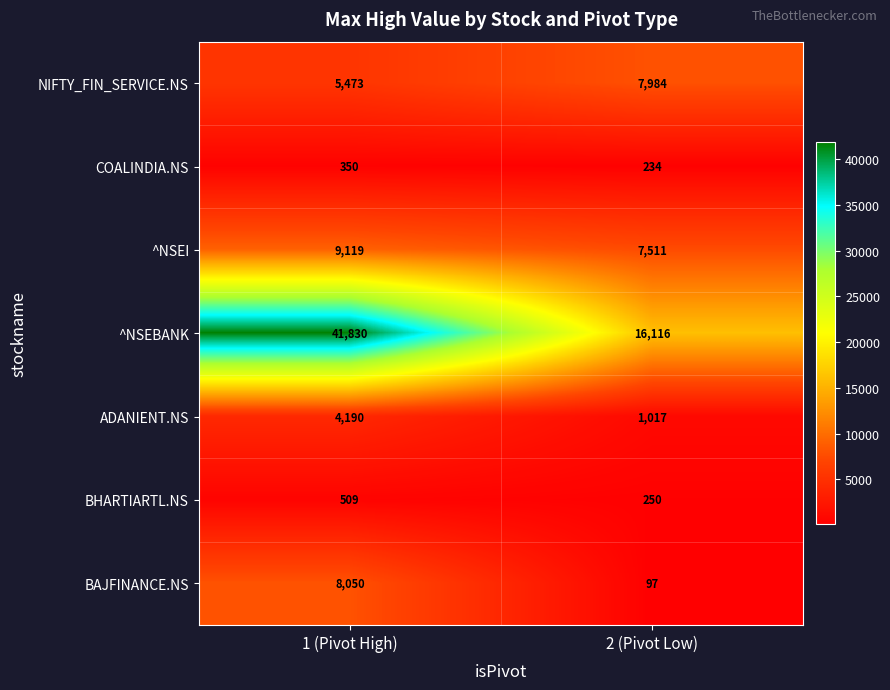

At which category does the chart reach its minimum across all series?

2 (Pivot Low)